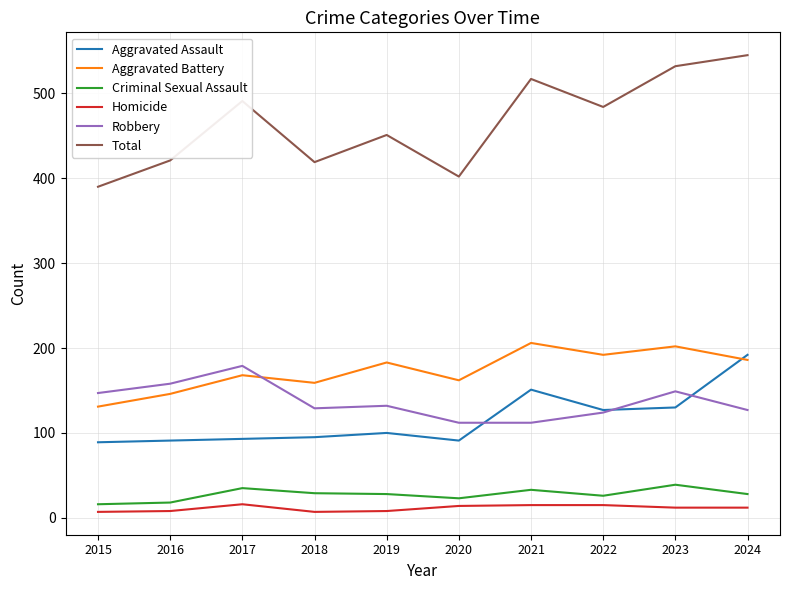

Which category has the highest value in the Aggravated Assault series?

2024